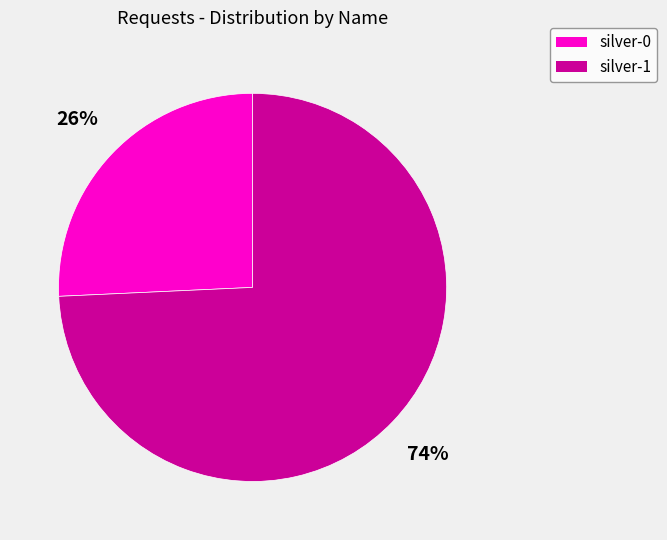

Count the number of slices in the pie.

2